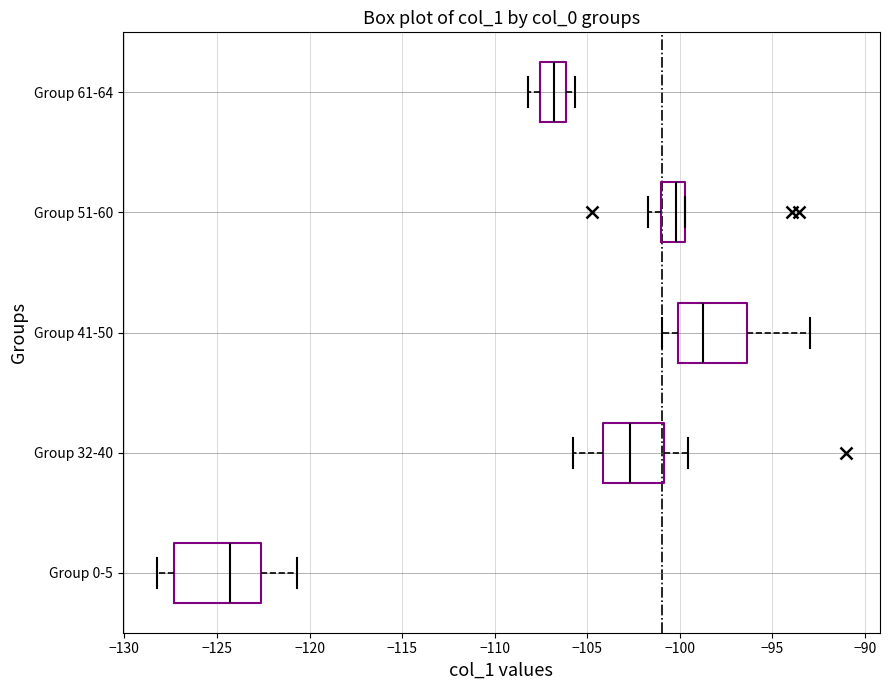

Where is the left edge of the box for Group 32-40 on the x-axis? The values are not printed on the chart, so give them approximately, as read against the axis.

-104.0